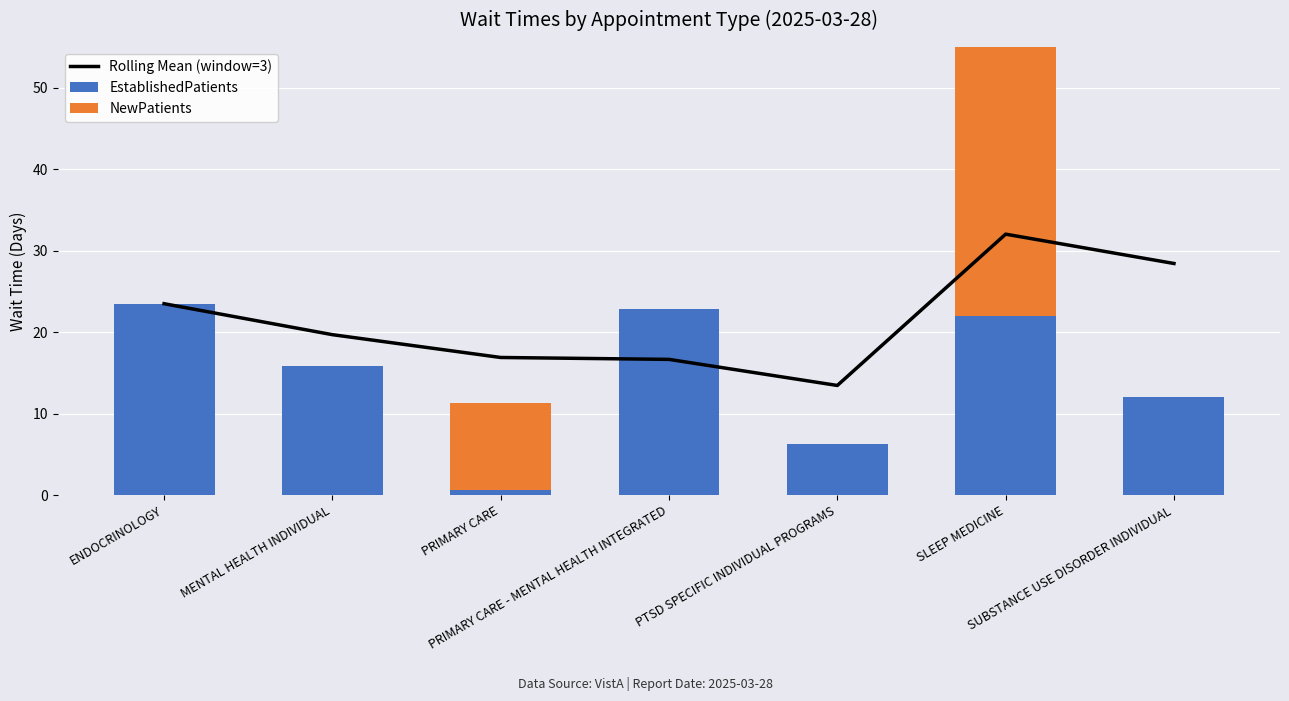

How many values in the Rolling Mean (window=3) series are below 19?

3